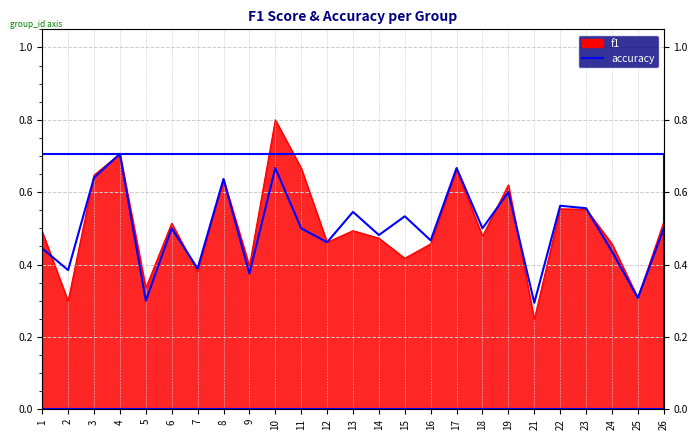

Which category has the lowest value across all series?

21